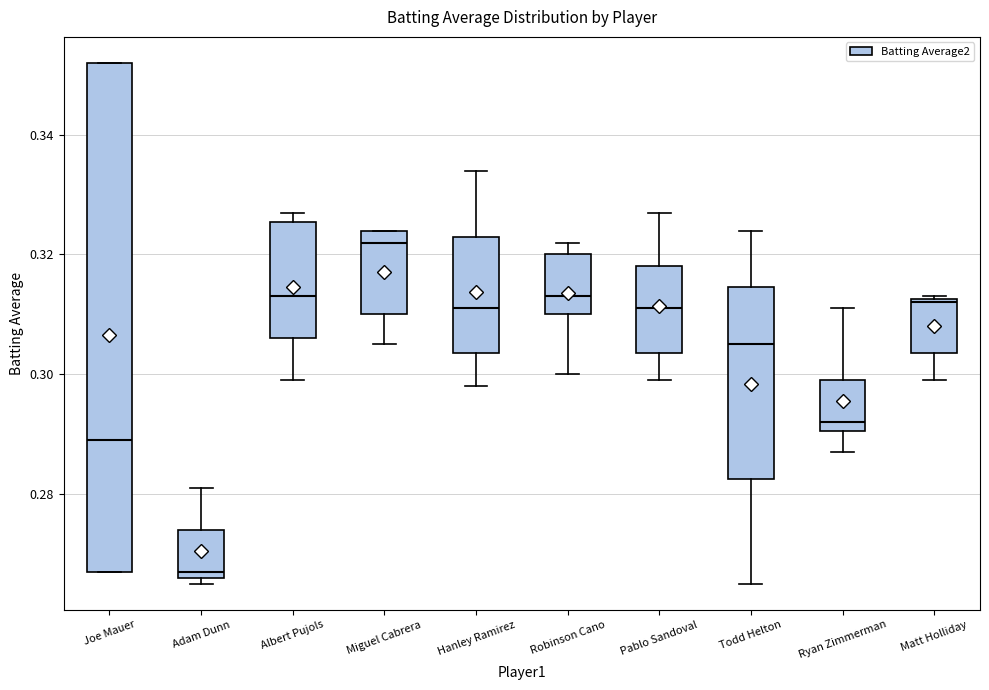

Reading left to right, read every box against the y-axis: the position of its median line, the range the box covers, and the ends of its whiskers. The values are not printed on the chart, so give them approximately, as read against the axis.

Joe Mauer: median 0.290, box 0.268 to 0.352, whiskers 0.268 to 0.352
Adam Dunn: median 0.268, box 0.266 to 0.274, whiskers 0.266 (just below the box's lower edge) to 0.282
Albert Pujols: median 0.314, box 0.306 to 0.326, whiskers 0.300 to 0.328
Miguel Cabrera: median 0.322, box 0.310 to 0.324, whiskers 0.306 to 0.324
Hanley Ramirez: median 0.312, box 0.304 to 0.324, whiskers 0.298 to 0.334
Robinson Cano: median 0.314, box 0.310 to 0.320, whiskers 0.300 to 0.322
Pablo Sandoval: median 0.312, box 0.304 to 0.318, whiskers 0.300 to 0.328
Todd Helton: median 0.306, box 0.282 to 0.314, whiskers 0.266 to 0.324
Ryan Zimmerman: median 0.292, box 0.290 to 0.300, whiskers 0.288 to 0.312
Matt Holliday: median 0.312, box 0.304 to 0.312, whiskers 0.300 to 0.314